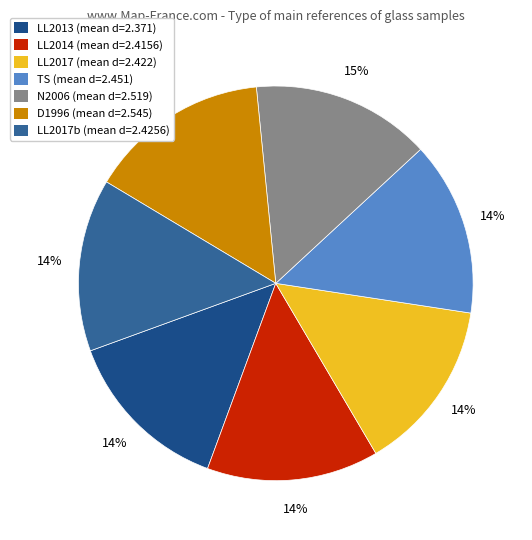

Count the number of slices in the pie.

7